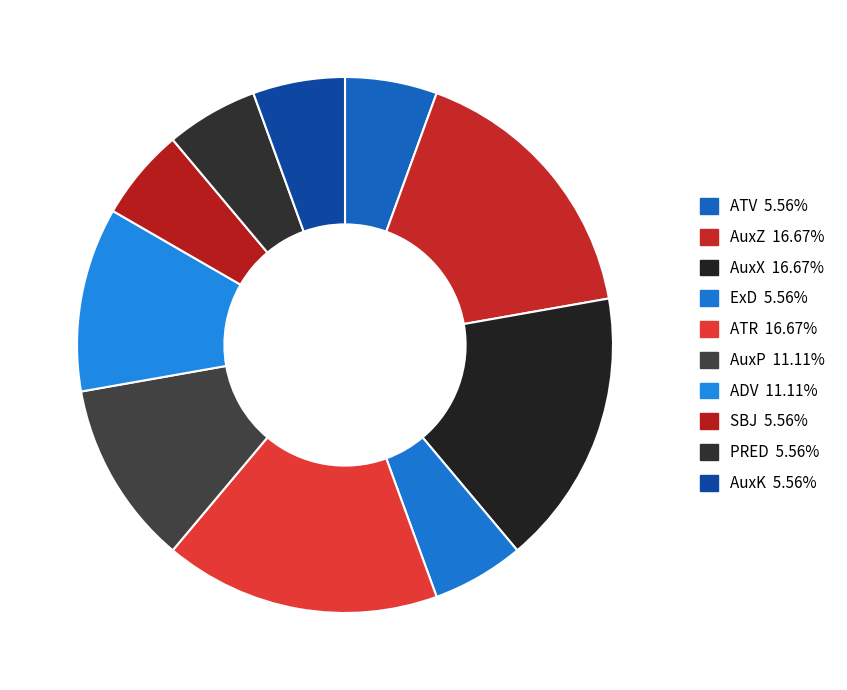

Count the number of slices in the pie.

10